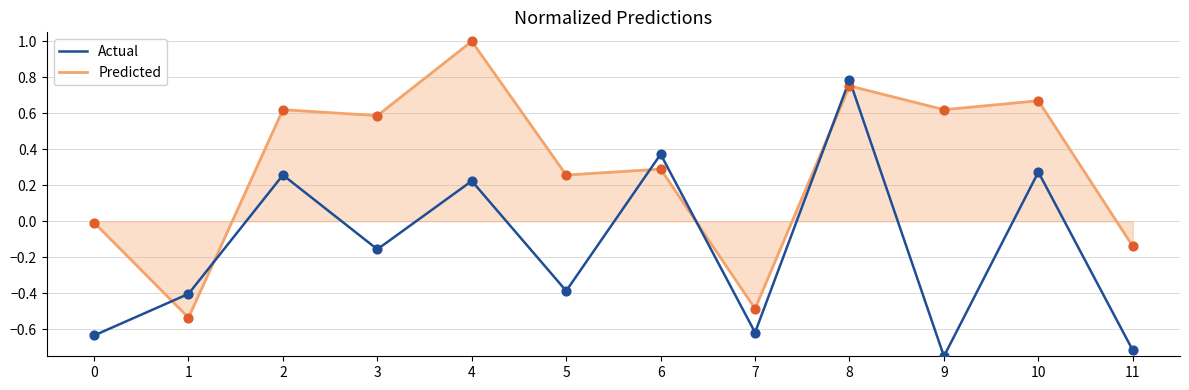

Which series has the largest total across all categories?

Predicted